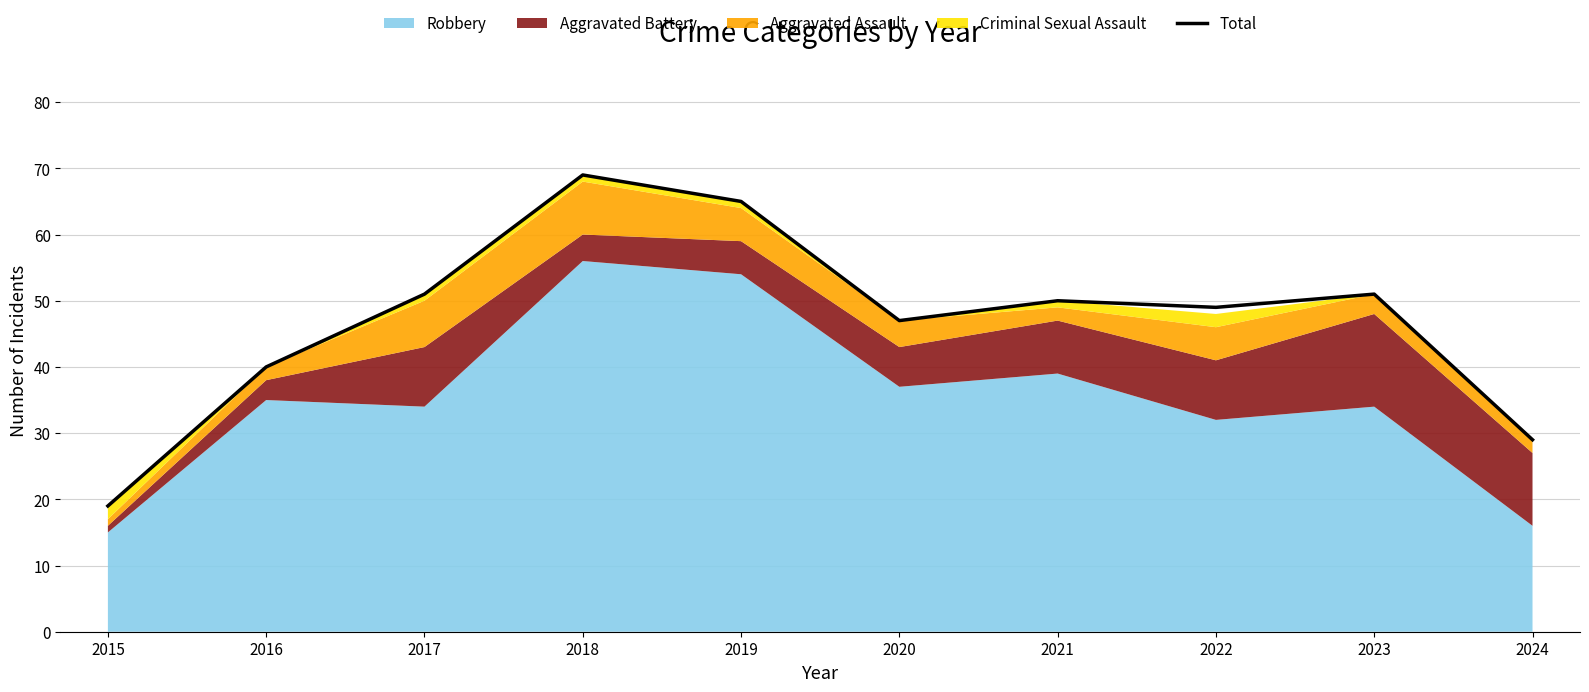

Reading left to right, extract all data points from this chart.

2015=19	2016=40	2017=51	2018=69	2019=65	2020=47	2021=50	2022=49	2023=51	2024=29